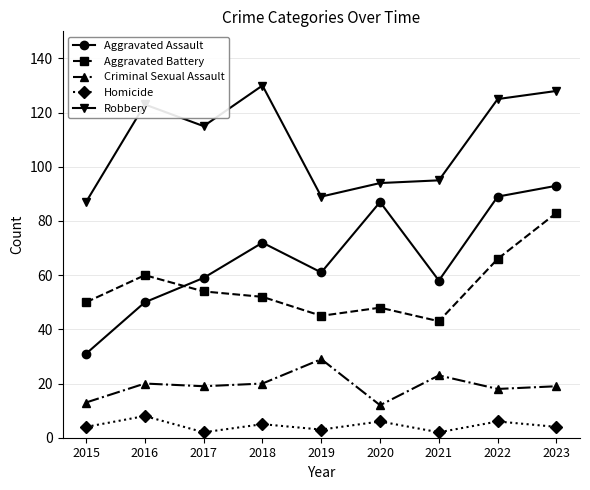

At 2020, list the series in order from smallest to largest.

Homicide, Criminal Sexual Assault, Aggravated Battery, Aggravated Assault, Robbery